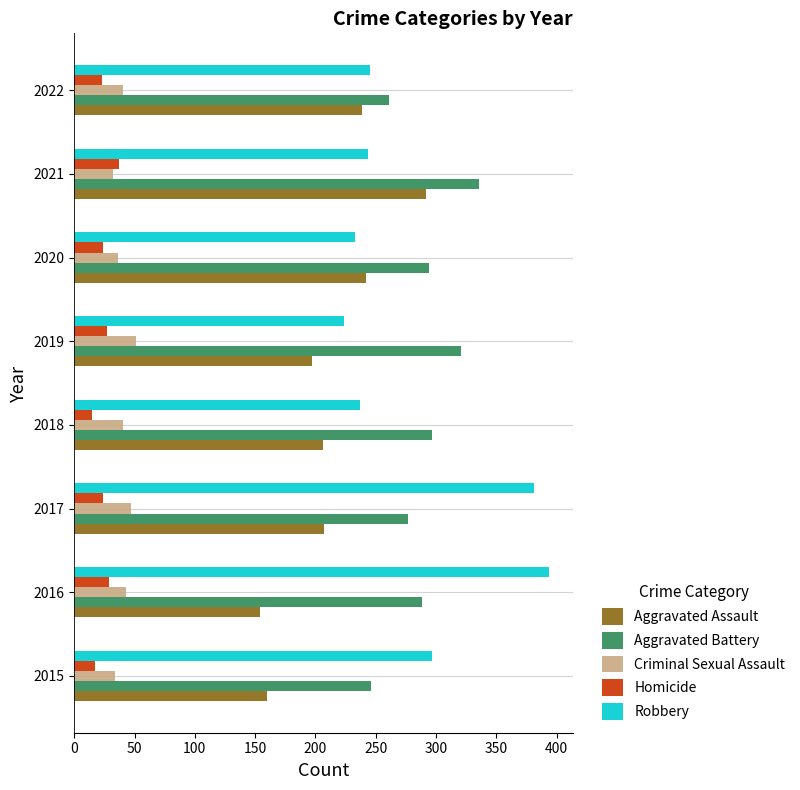

Which category has the highest value across all series?

2016